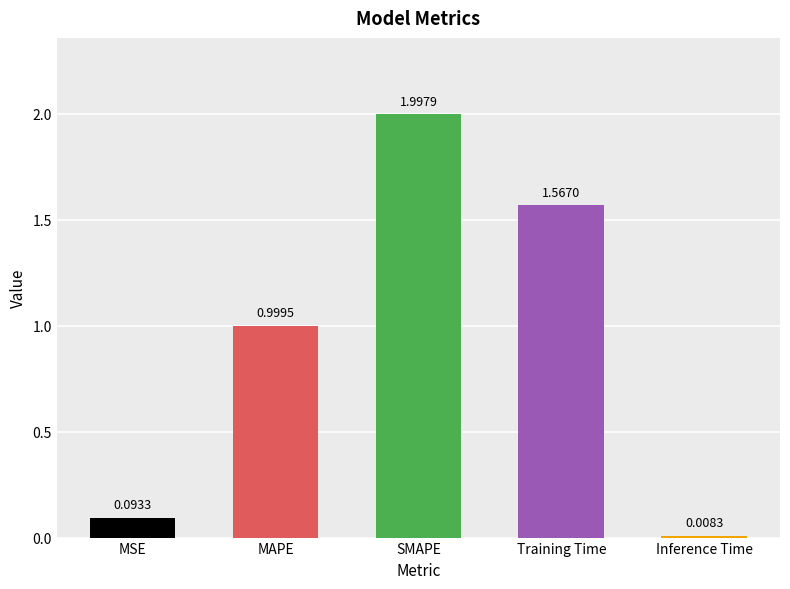

Rank the categories by value from lowest to highest.

Inference Time, MSE, MAPE, Training Time, SMAPE